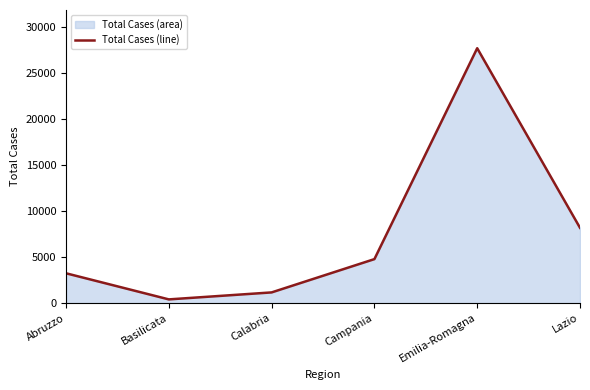

What is the label of the 6th point from the left?

Lazio